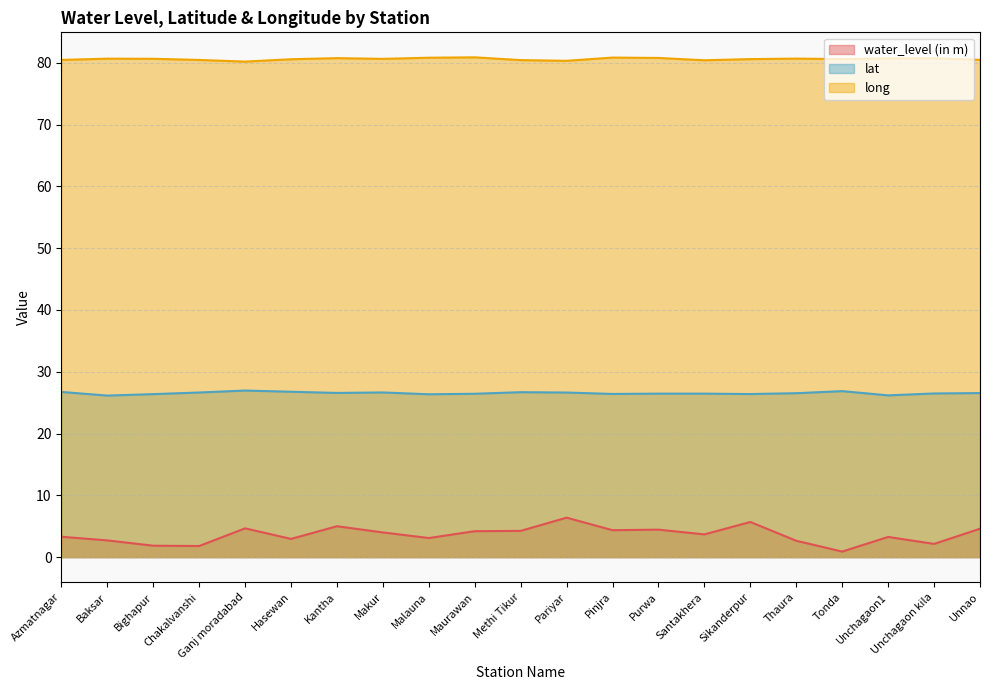

In long, how many points are higher than both neighbors (excluding endpoints)?

6